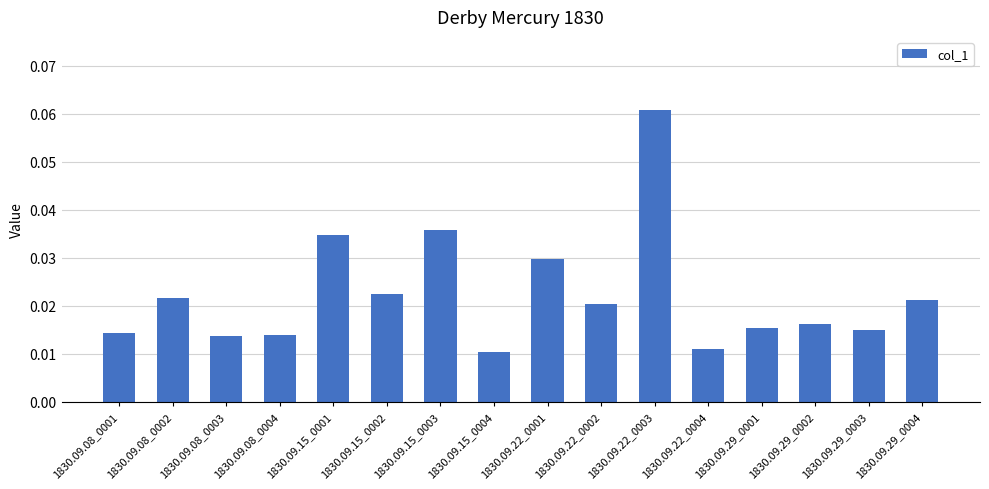

Which category has the highest value across all series?

1830.09.22_0003